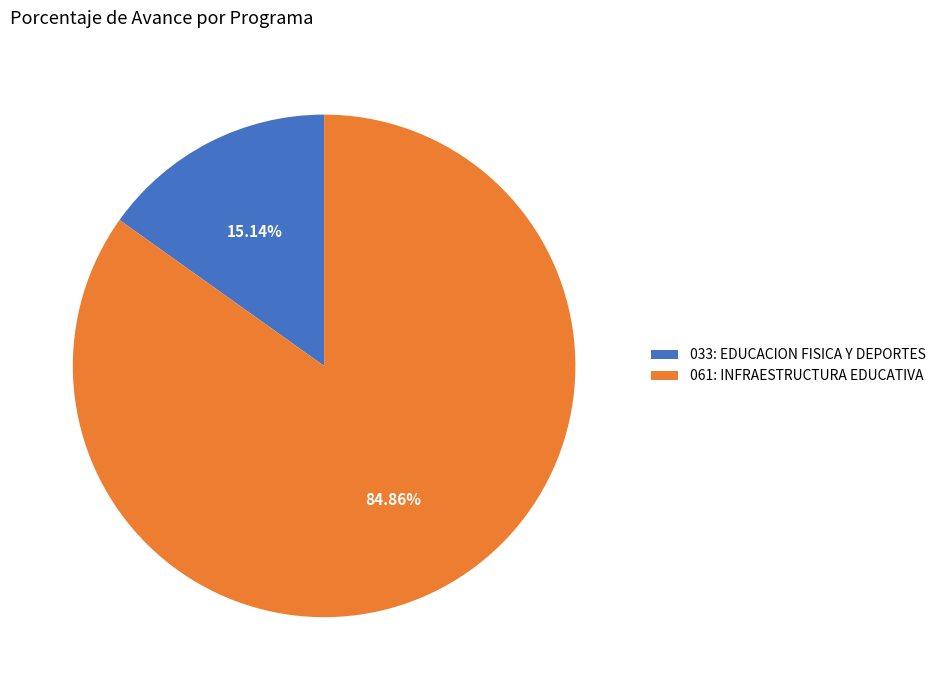

Which has a higher value, 033: EDUCACION FISICA Y DEPORTES or 061: INFRAESTRUCTURA EDUCATIVA?

061: INFRAESTRUCTURA EDUCATIVA